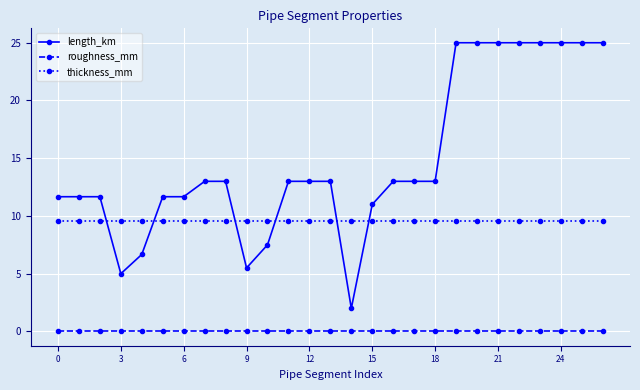

True or false: roughness_mm and length_km cross at least once.

False